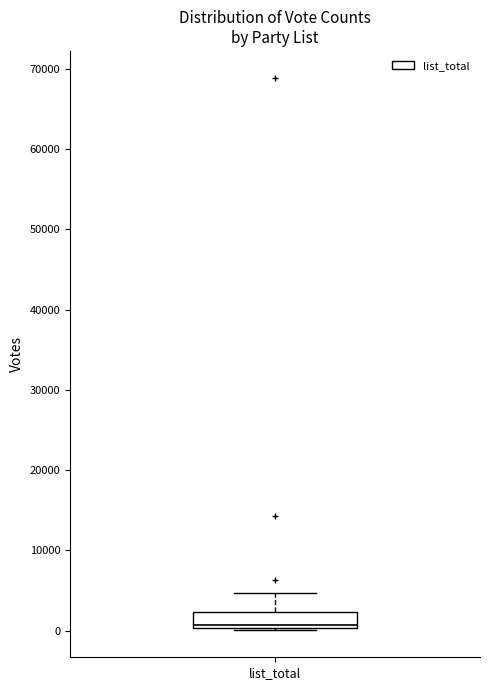

Read this box plot against the y-axis: the position of the median line, the range covered by the box, and the ends of both whiskers. The values are not printed on the chart, so give them approximately, as read against the axis.

median 1000, box 0 to 2000, whiskers 0 to 5000